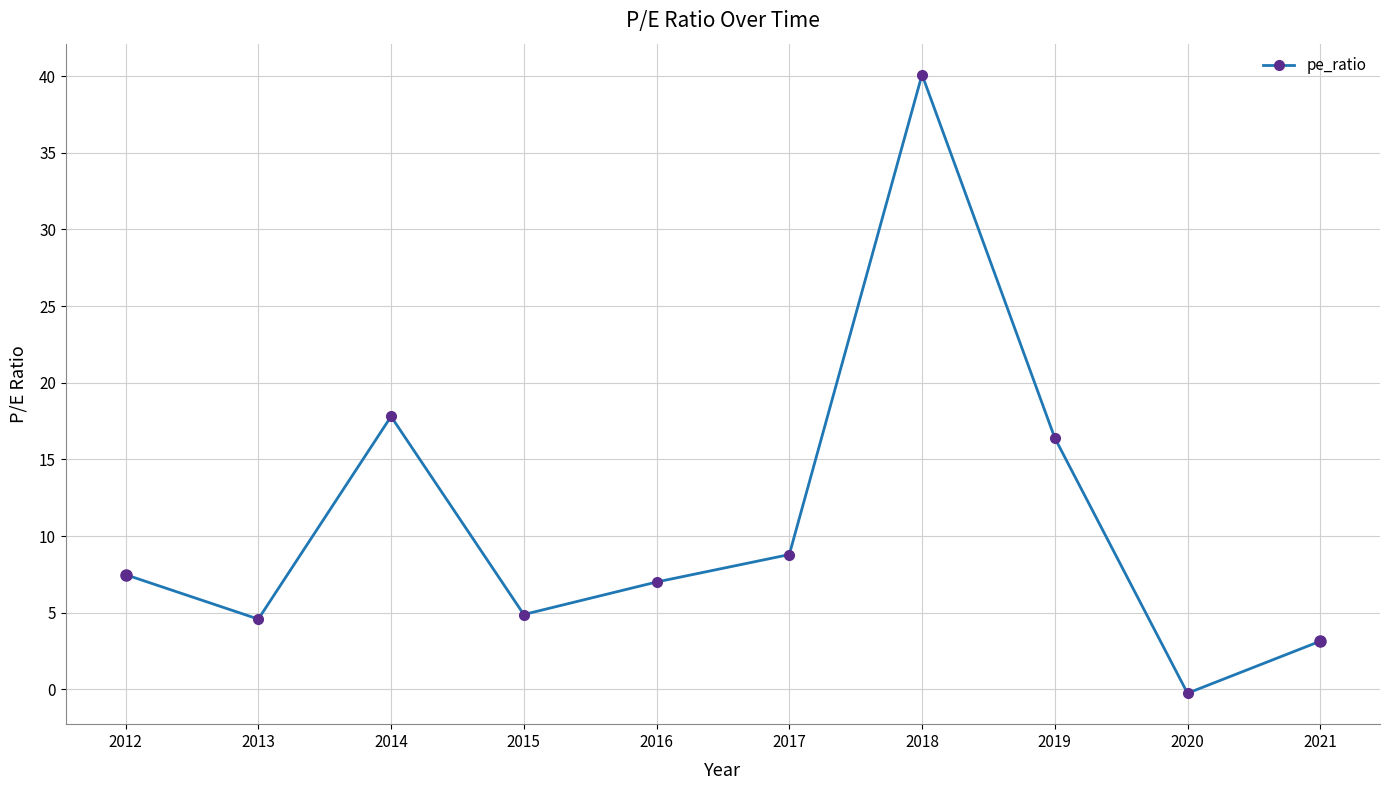

What is the average value?

11.0